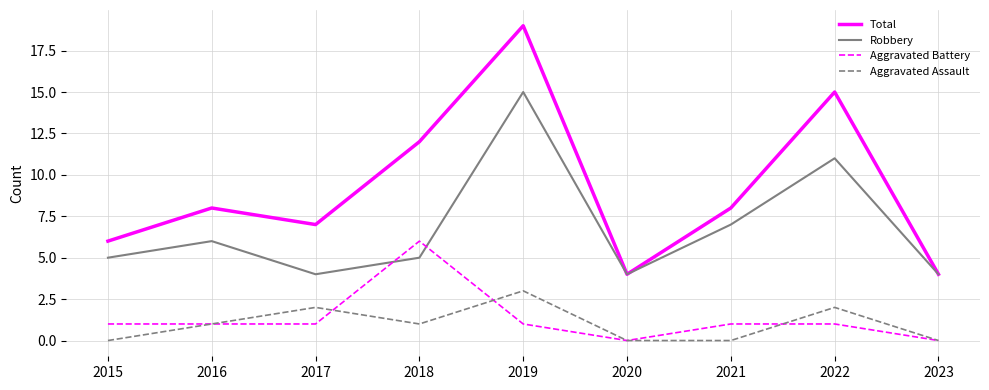

Reading left to right, extract all data points from this chart.

Total: 2015=6	2016=8	2017=7	2018=12	2019=19	2020=4	2021=8	2022=15	2023=4
Robbery: 2015=5	2016=6	2017=4	2018=5	2019=15	2020=4	2021=7	2022=11	2023=4
Aggravated Battery: 2015=1	2016=1	2017=1	2018=6	2019=1	2020=0	2021=1	2022=1	2023=0
Aggravated Assault: 2015=0	2016=1	2017=2	2018=1	2019=3	2020=0	2021=0	2022=2	2023=0